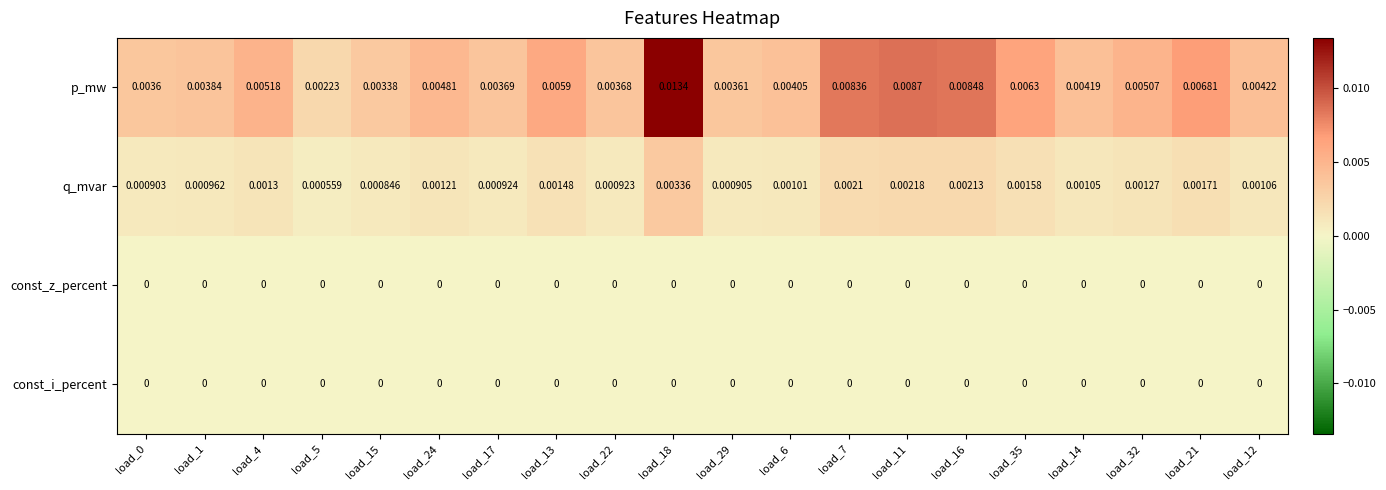

Between load_1 and load_11, which series saw the biggest shift?

p_mw